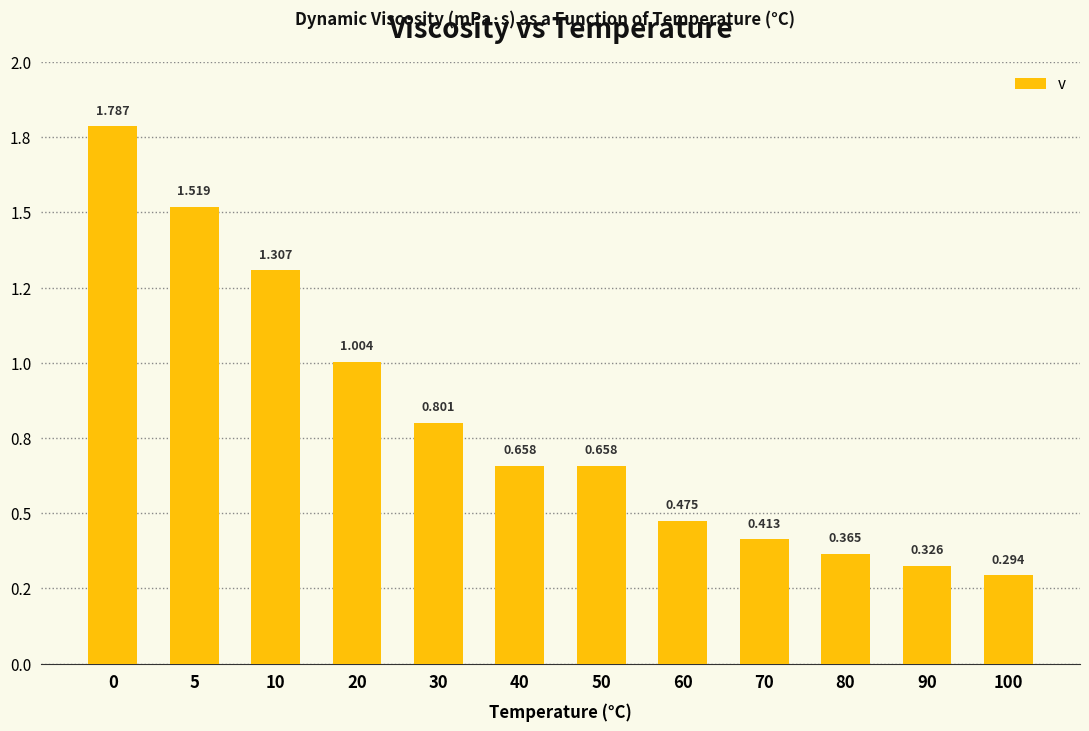

Reading left to right, what are all the values shown in this chart?

1.8	1.5	1.3	1.0	0.8	0.7	0.7	0.5	0.4	0.4	0.3	0.3